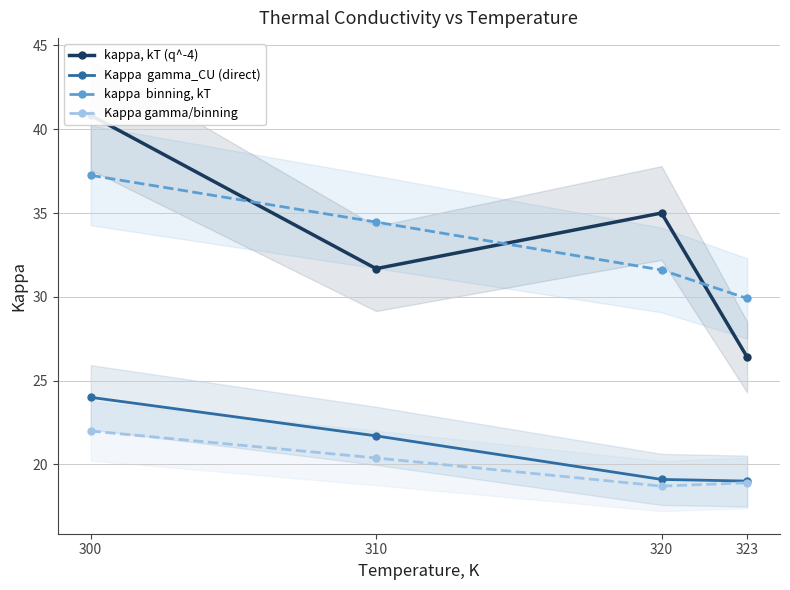

Read the Kappa  gamma_CU (direct) value at 323.

19.0